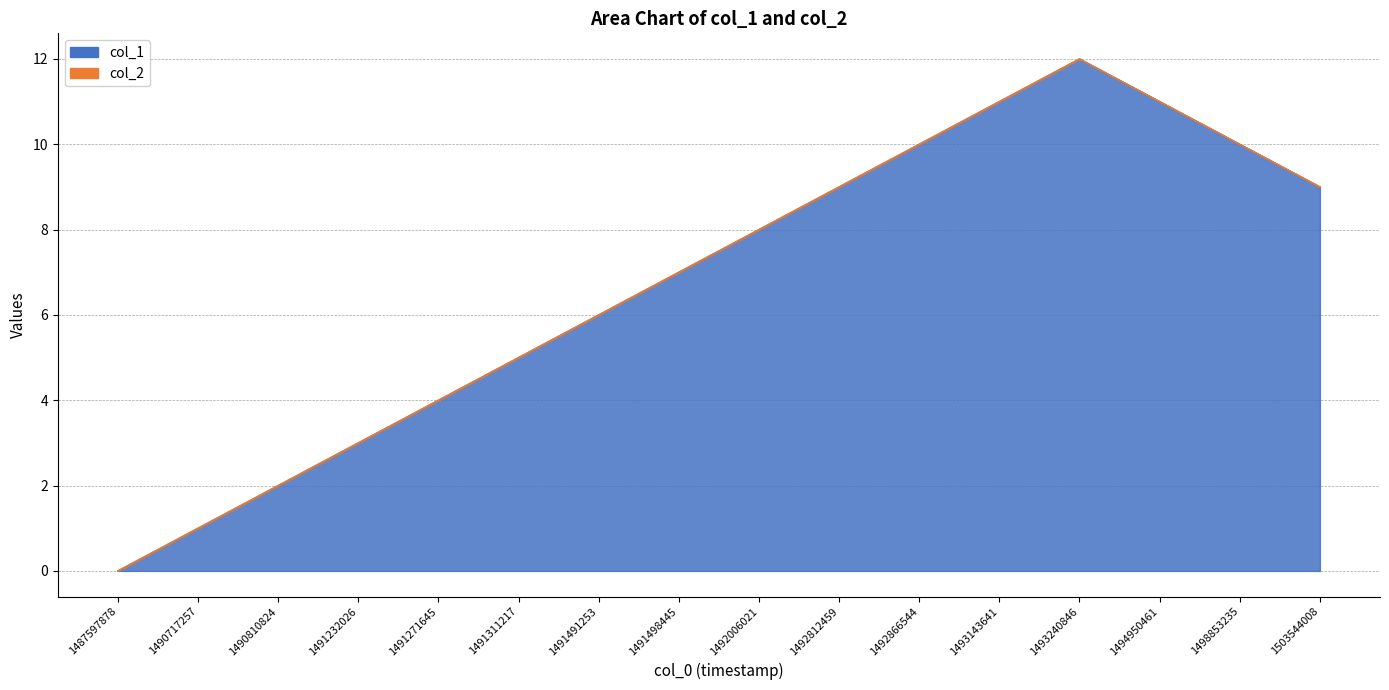

Does the chart have visible grid lines?

Yes